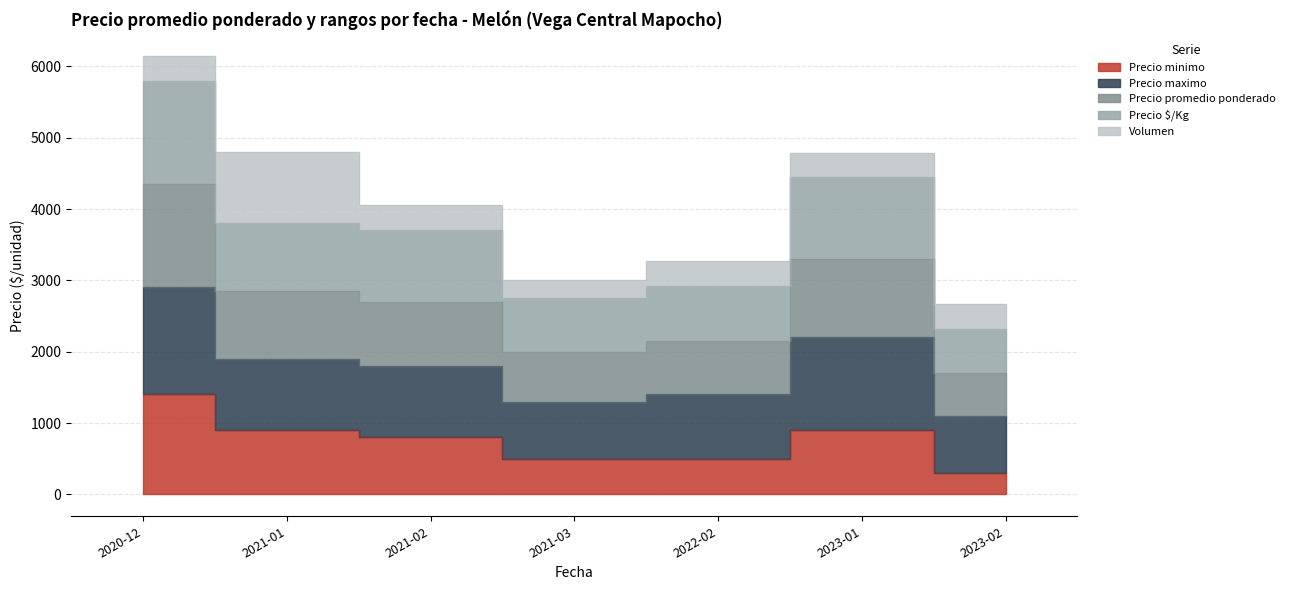

Which series has the widest spread of values?

Precio $/Kg